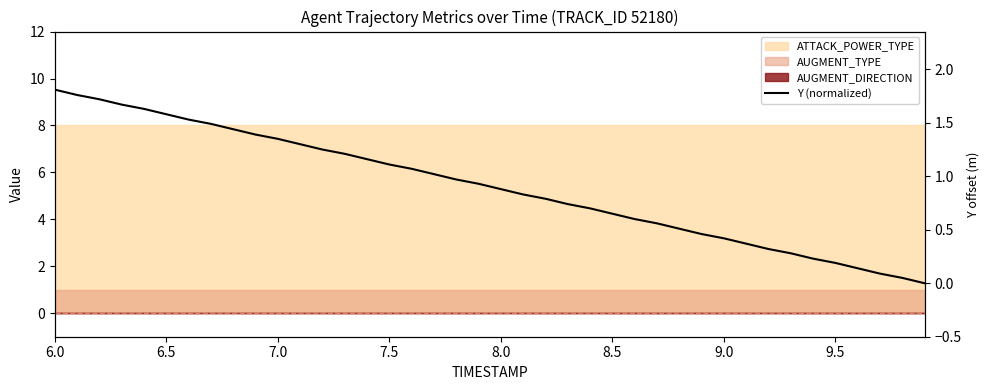

How many lines are shown in the chart?

1